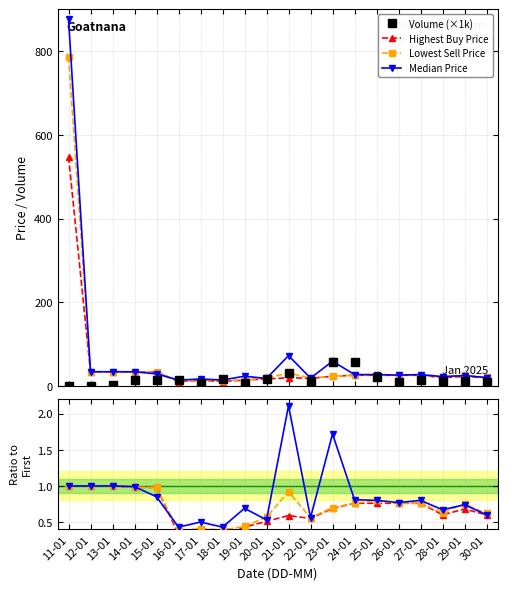

What is the label of the 20th point from the right?

11-01